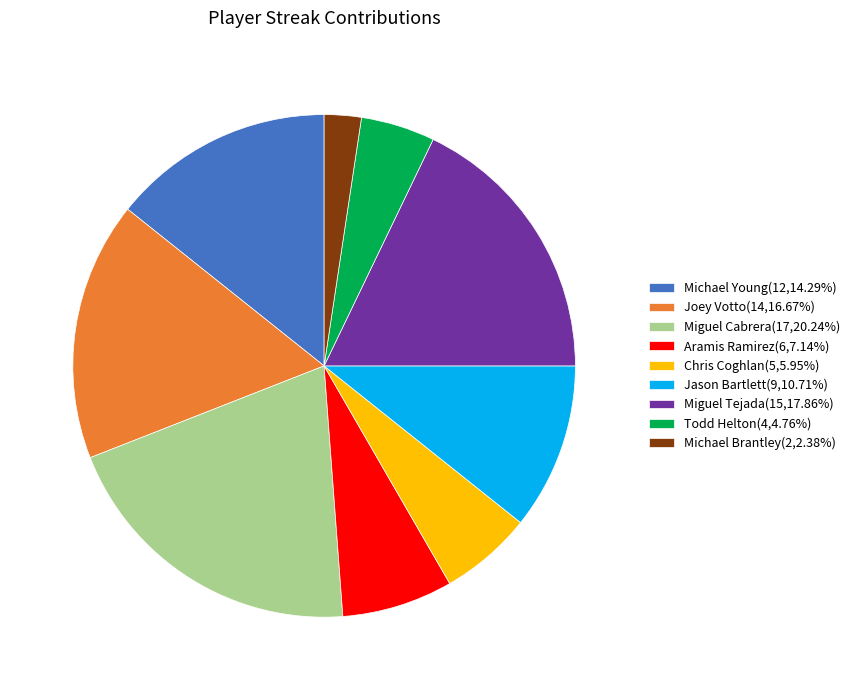

Does Michael Brantley(2,2.38%) represent more than half of the total?

No